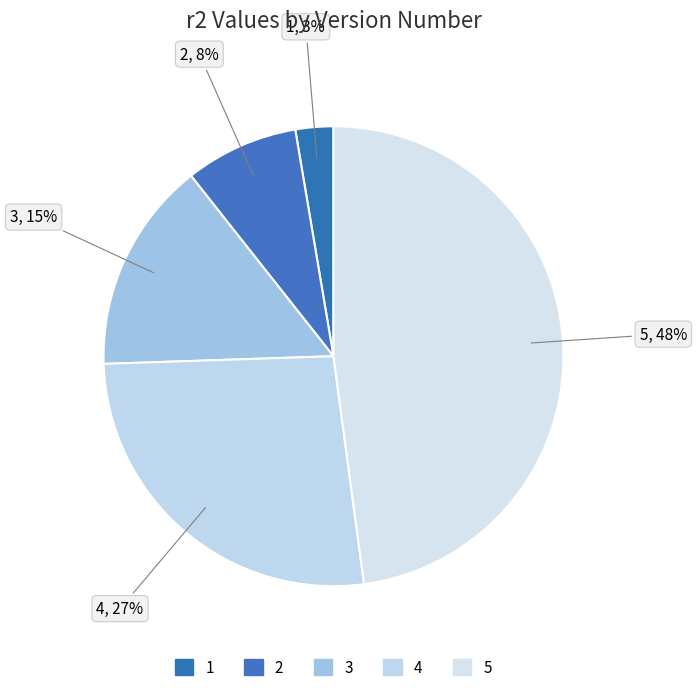

Does 2 account for over 50% of the chart?

No